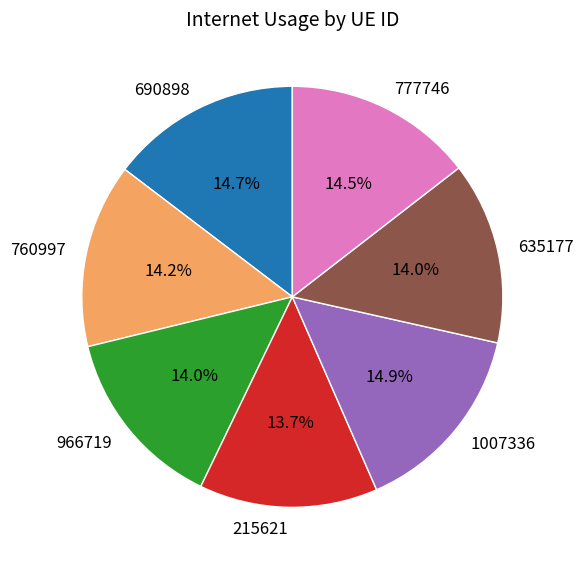

The 690898 slice represents 15% of the pie. True or false?

True